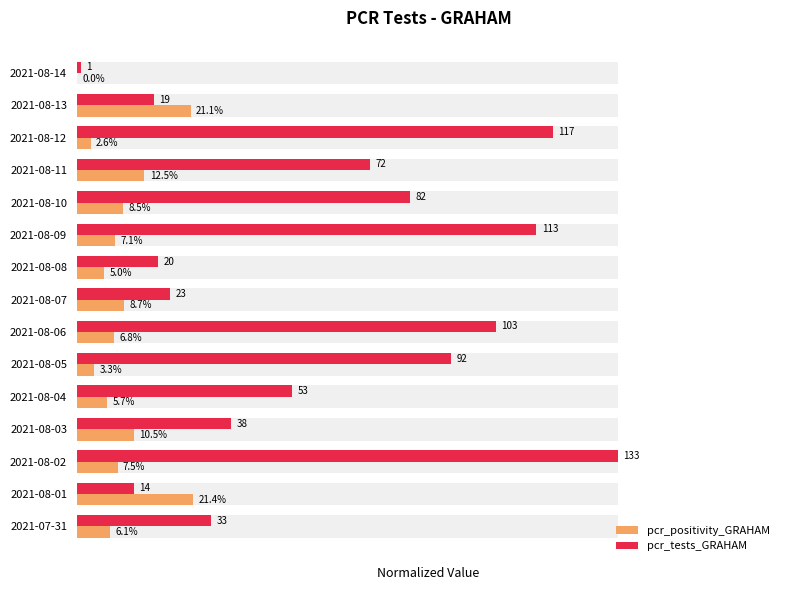

List the series in order of their overall mean, lowest first.

pcr_positivity_GRAHAM, pcr_tests_GRAHAM